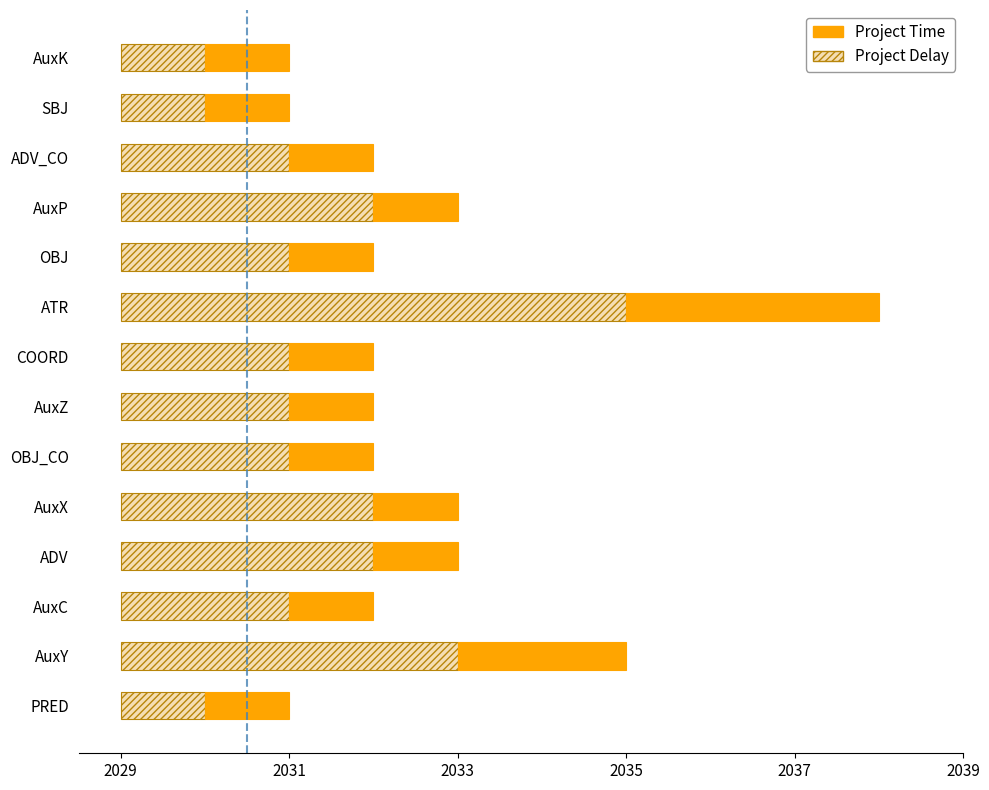

Is it true that the value at ADV is 0?

False